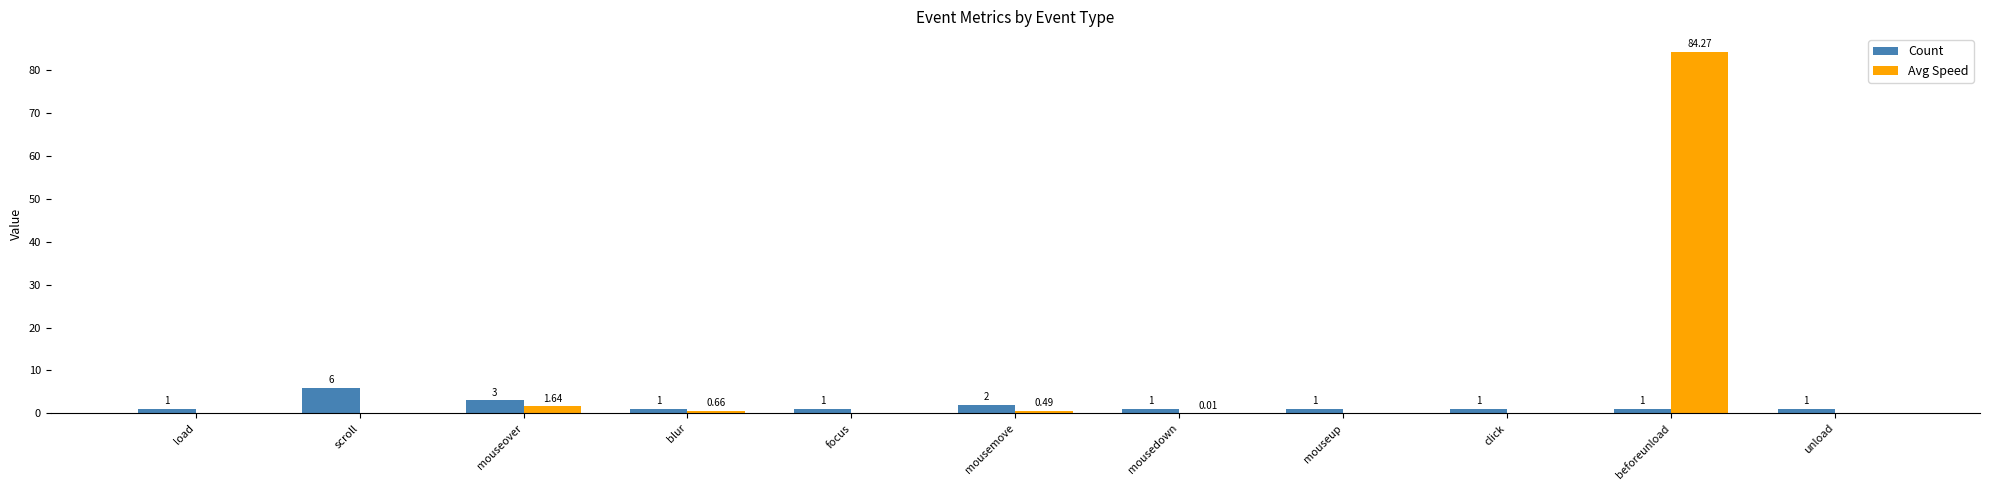

What is the sum of the Count values at mouseup and unload?

2.0